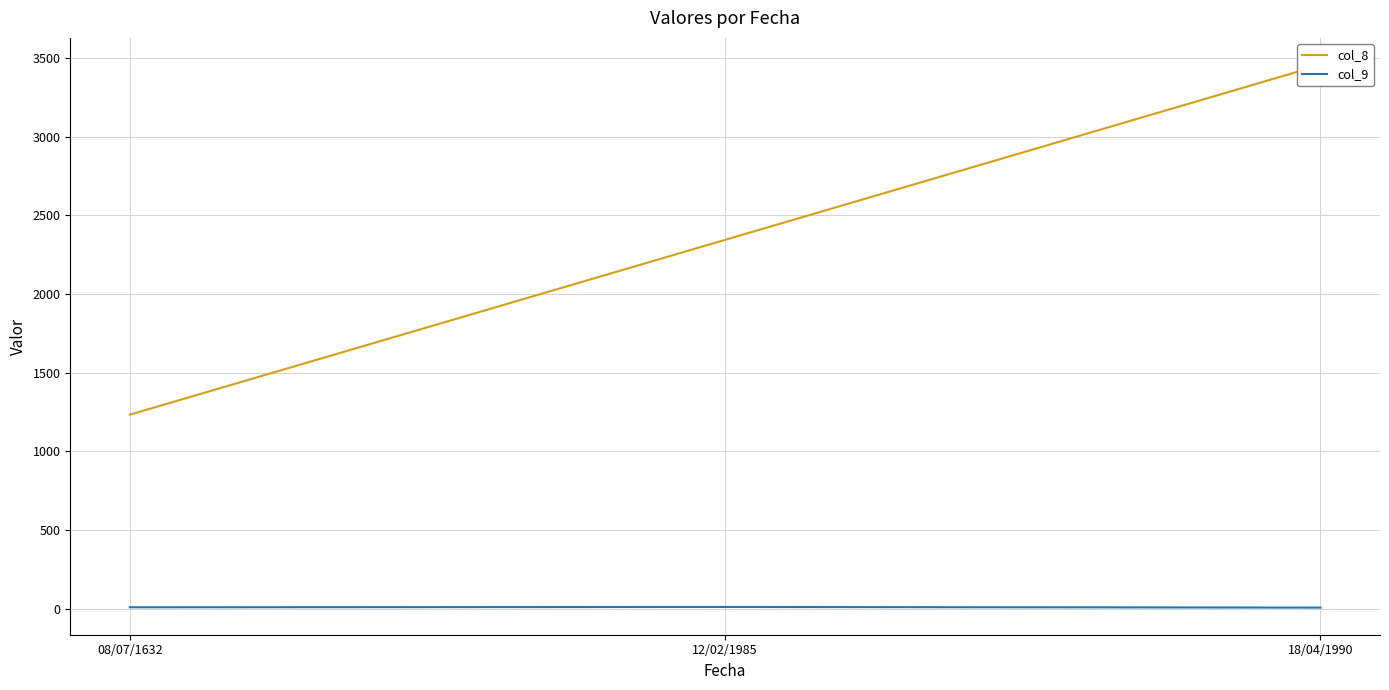

Where is col_8 nearest to the value 2345?

12/02/1985